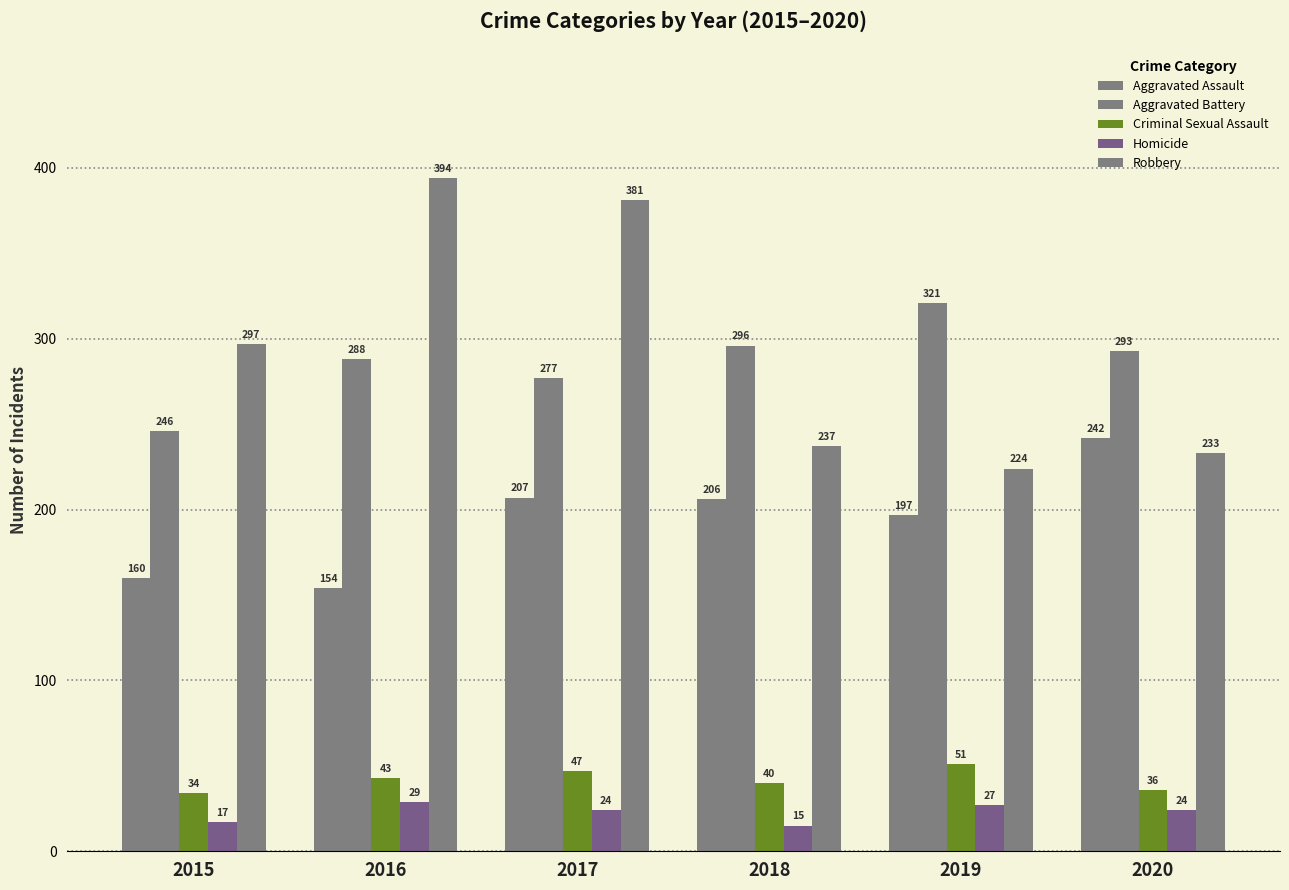

How many series are shown in this chart?

5